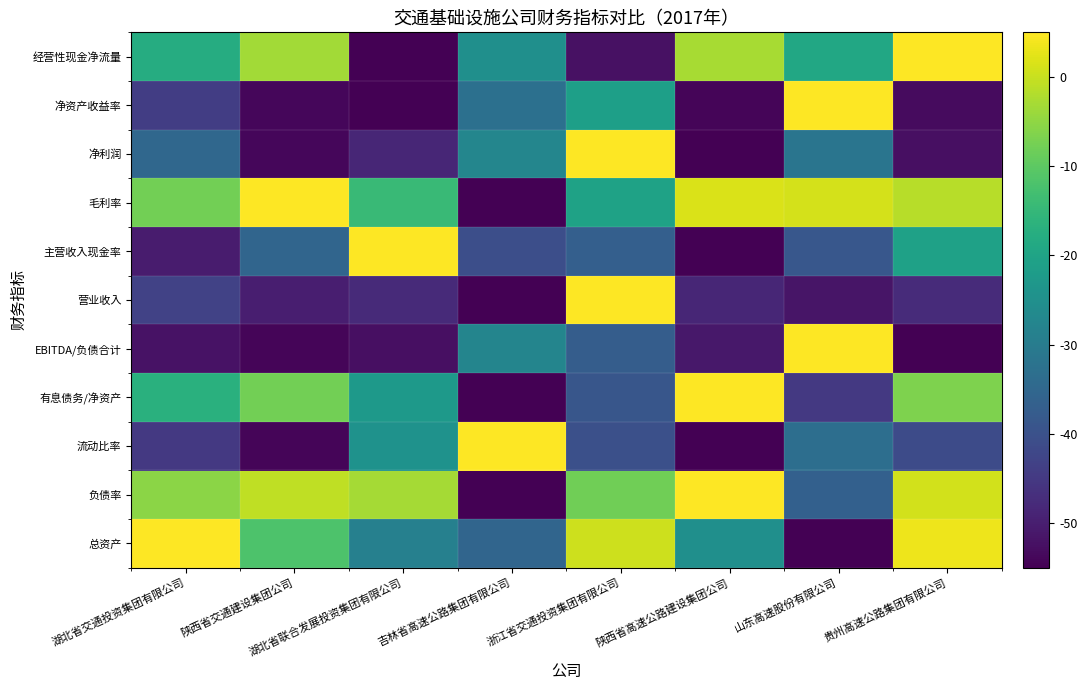

At 陕西省交通建设集团公司, list the series in order from smallest to largest.

流动比率, EBITDA/负债合计, 净利润, 净资产收益率, 营业收入, 主营收入现金率, 总资产, 有息债务/净资产, 经营性现金净流量, 负债率, 毛利率